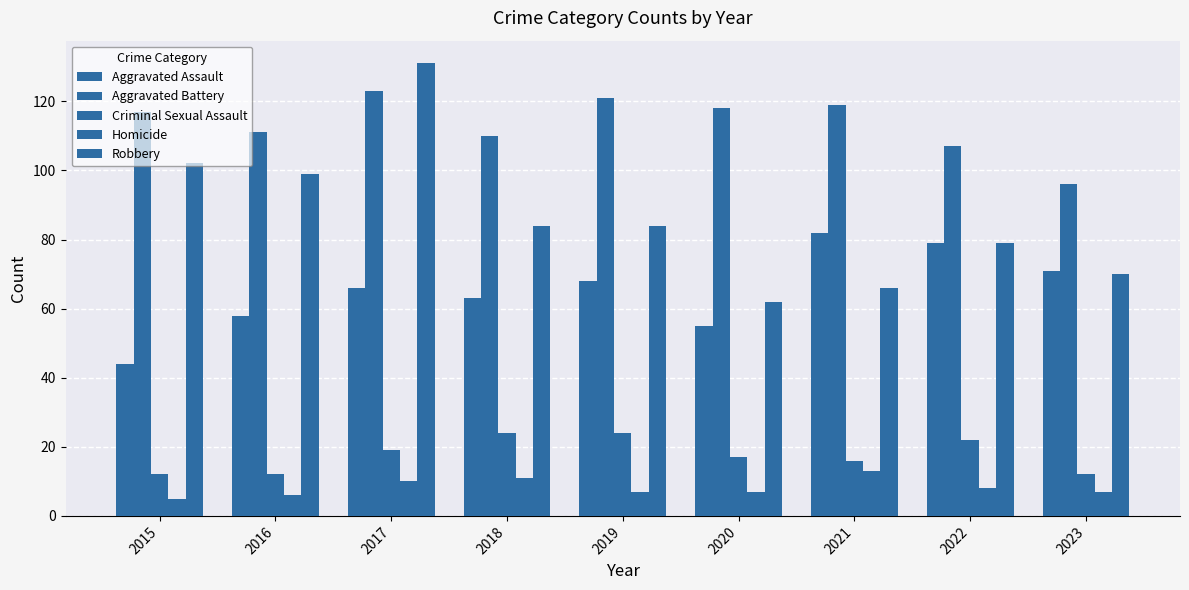

What is the minimum value for Homicide?

5